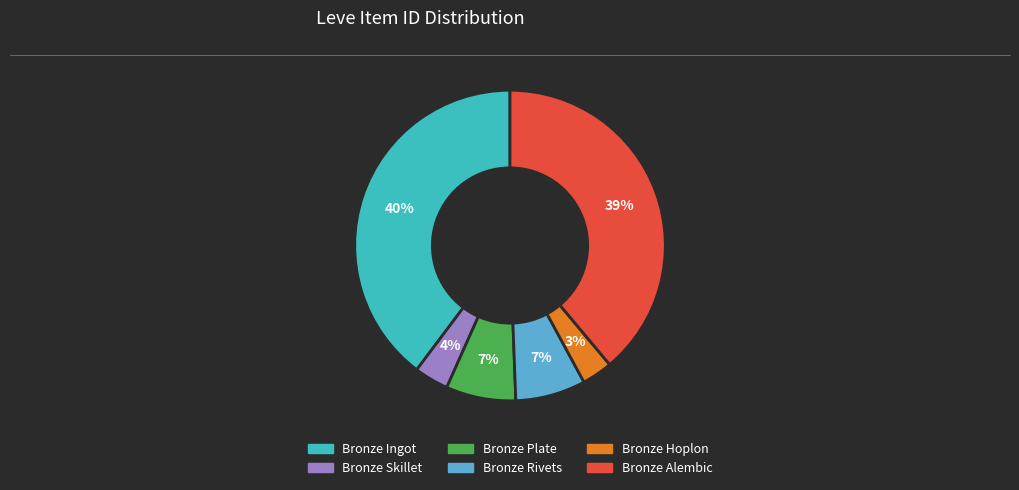

Does any single category account for the majority?

No